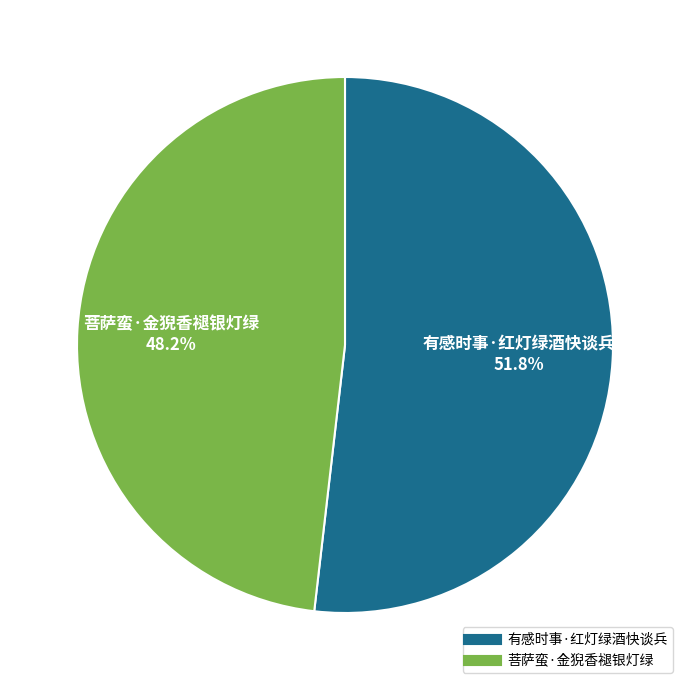

To the nearest percent, what portion does 有感时事·红灯绿酒快谈兵 represent?

52%